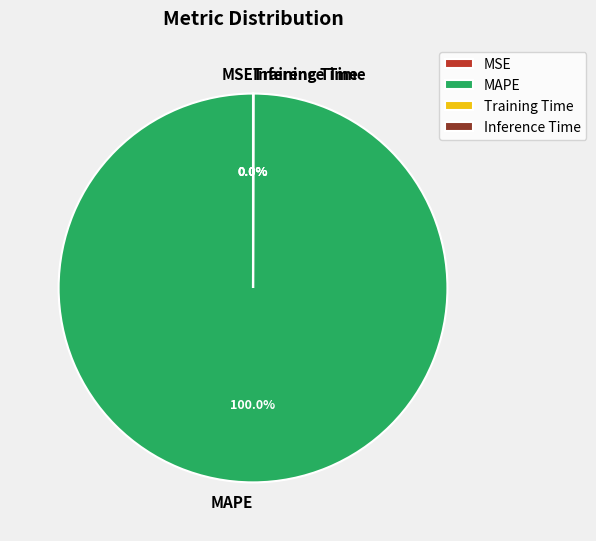

Which slice is the largest?

MAPE